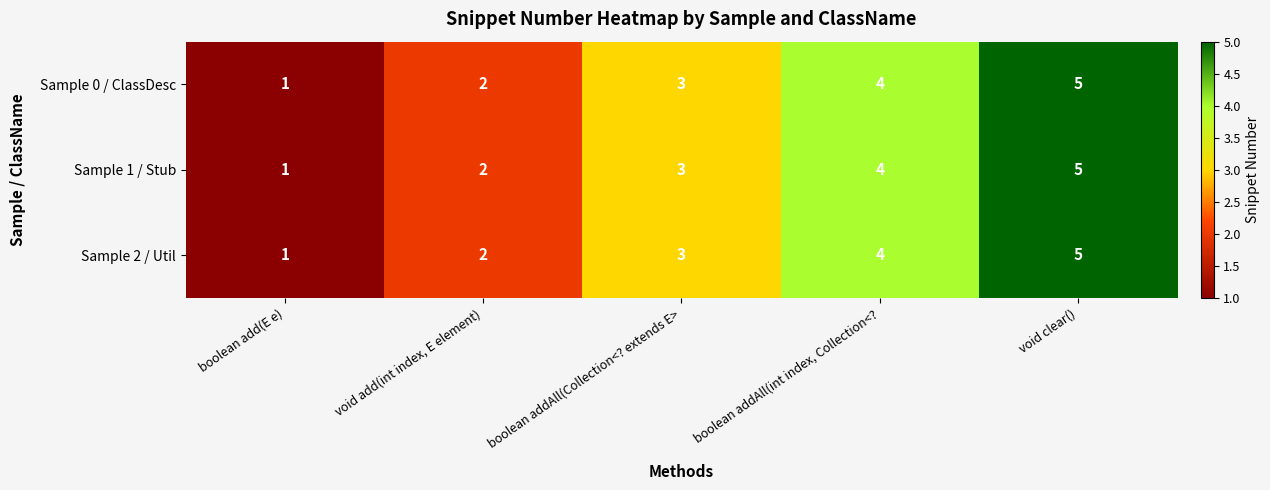

What is the sum of the Sample 2 / Util values at boolean addAll(Collection<? extends E> and void add(int index, E element)?

5